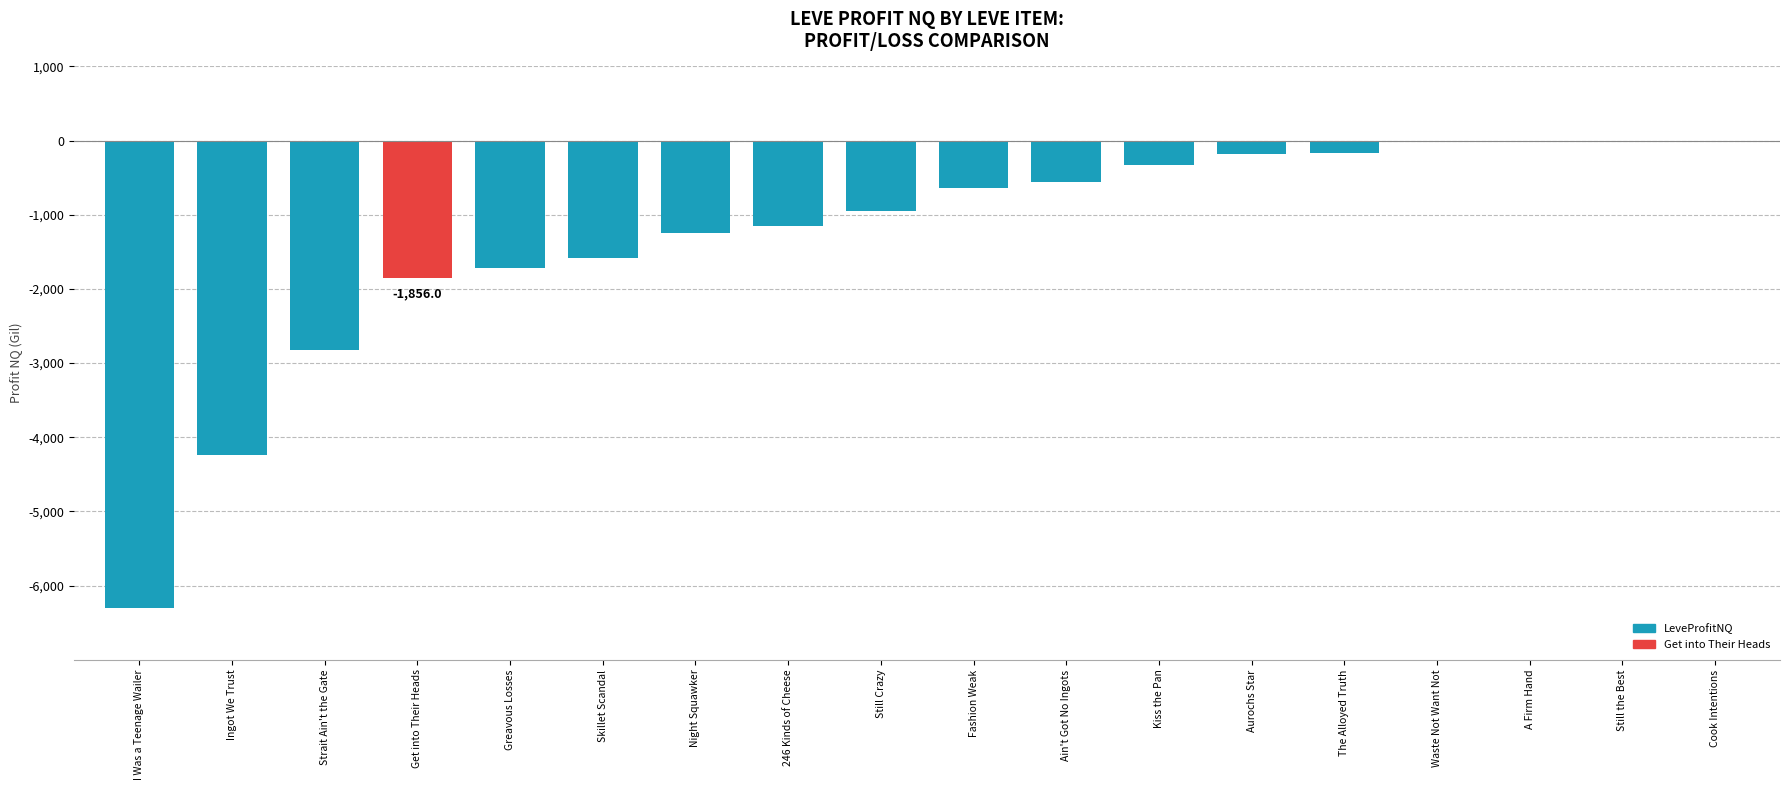

How many series are shown in this chart?

1